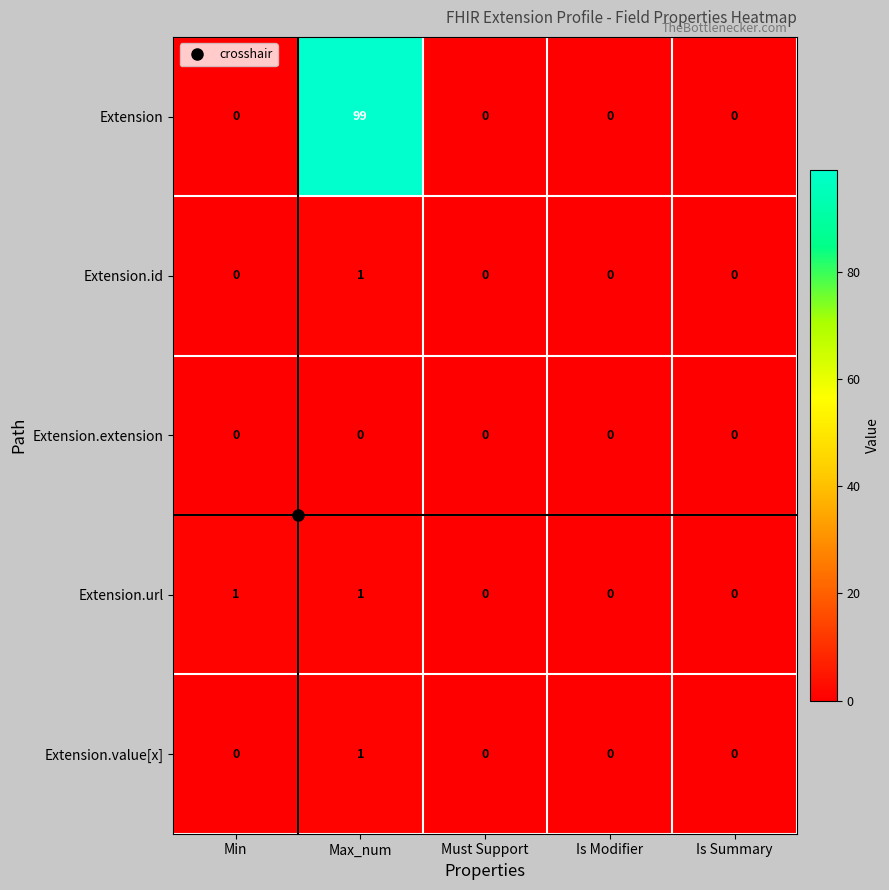

The Extension.value[x] series shows 0 at Is Summary. True or false?

True